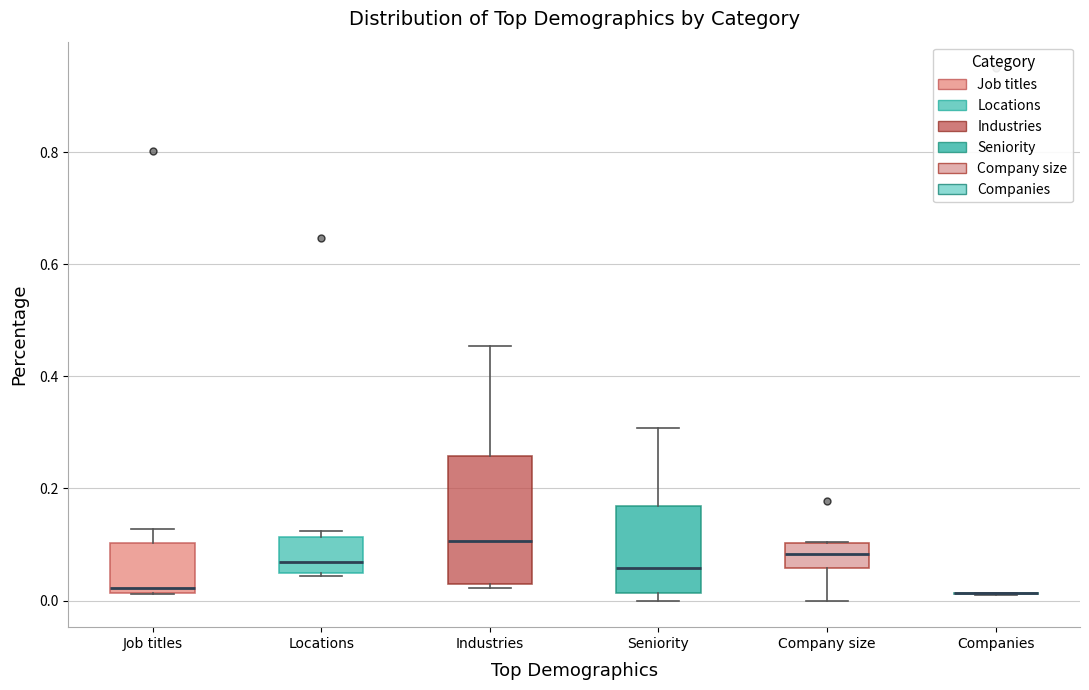

Where is the upper edge of the box for Company size on the y-axis? The values are not printed on the chart, so give them approximately, as read against the axis.

0.10